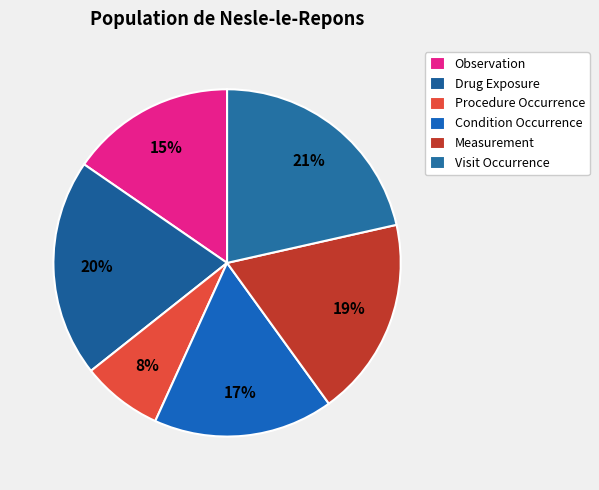

To the nearest percent, what is the average slice percentage?

17%